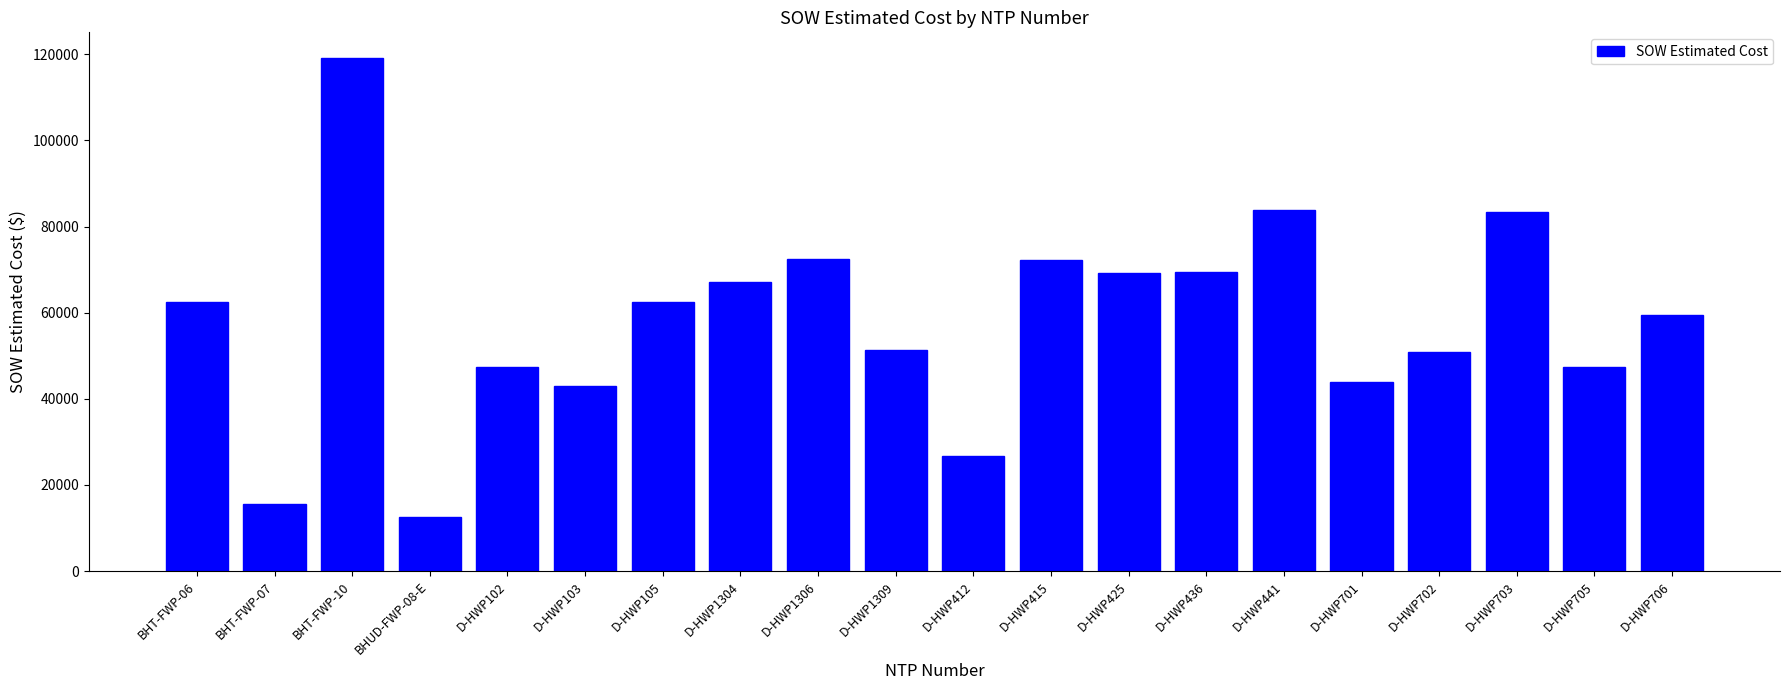

What is the smallest value displayed?

12601.5